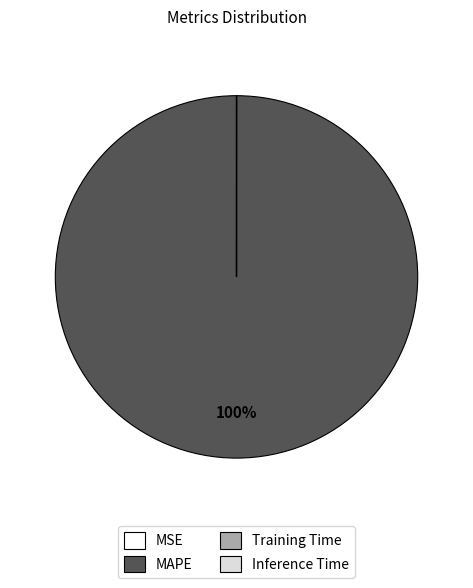

Is it true that MAPE is 100% of the pie?

True